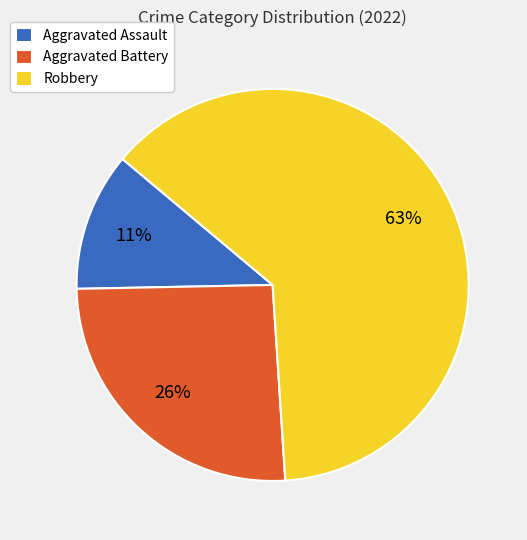

What is the largest slice in the pie chart?

Robbery